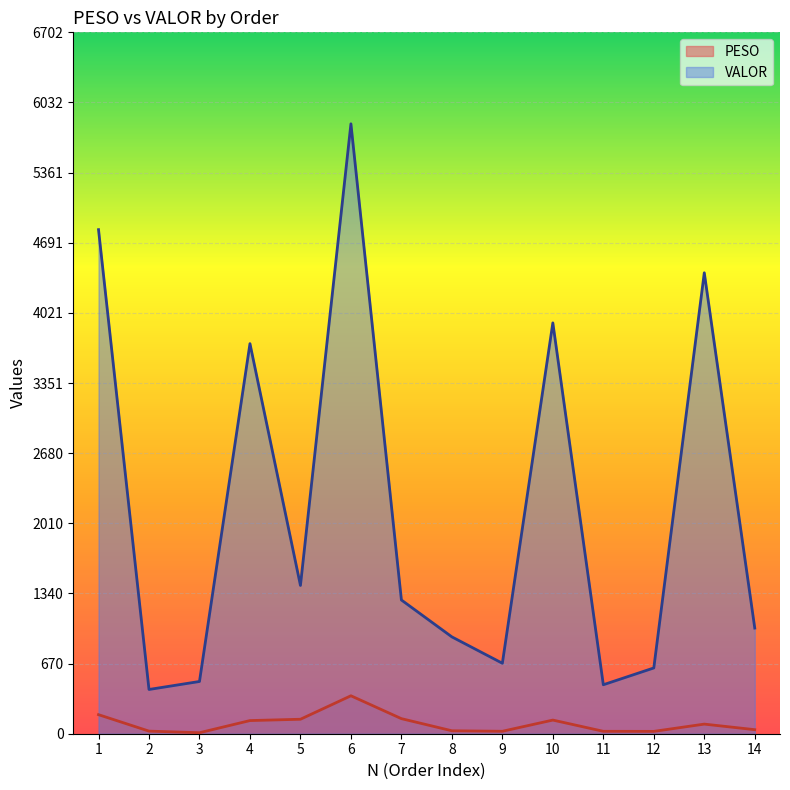

Reading right to left, what are all the values shown in this chart?

PESO: 14=38.7	13=91.9	12=22.4	11=23.2	10=130.4	9=23.4	8=28.2	7=144.1	6=362.6	5=138.3	4=125.7	3=9.6	2=24.8	1=182.1
VALOR: 14=1009.5	13=4404.6	12=628.5	11=468.0	10=3925.9	9=673.4	8=925.4	7=1278.0	6=5828.2	5=1416.9	4=3727.6	3=499.2	2=422.8	1=4816.8